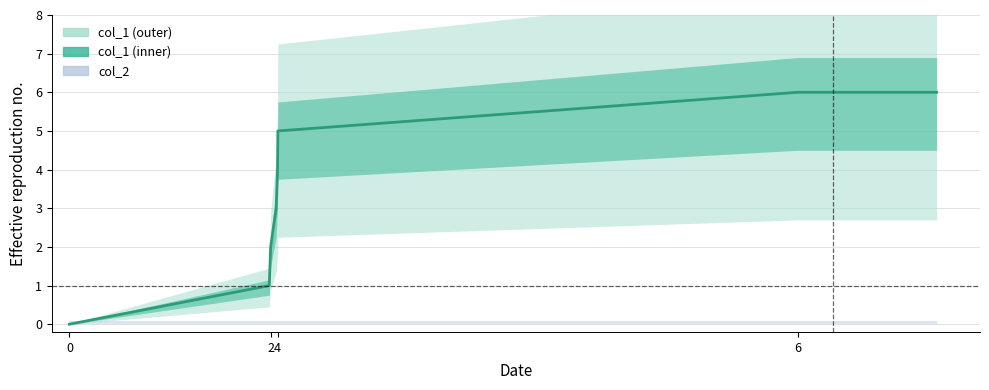

How many categories are shown in the chart?

8